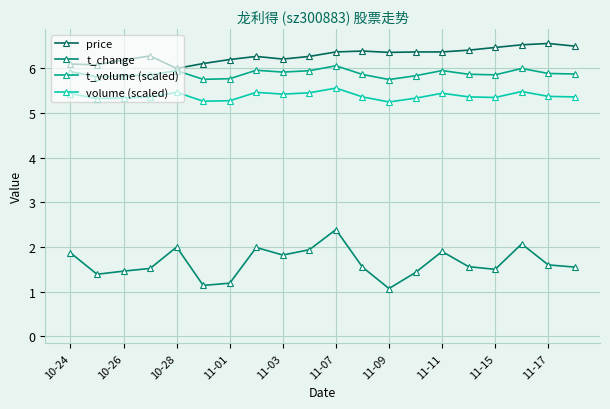

Reading right to left, transcribe all the data shown in this chart.

price: 6.5	6.6	6.5	6.5	6.4	6.4	6.4	6.4	6.4	6.4	6.3	6.2	6.3	6.2	6.1	6.0	6.3	6.2	6.1	6.1
t_change: 1.6	1.6	2.1	1.5	1.6	1.9	1.4	1.1	1.6	2.4	1.9	1.8	2.0	1.2	1.1	2.0	1.5	1.5	1.4	1.9
t_volume (scaled): 5.9	5.9	6.0	5.9	5.9	6.0	5.8	5.8	5.9	6.1	5.9	5.9	6.0	5.8	5.8	6.0	5.9	5.8	5.8	5.9
volume (scaled): 5.4	5.4	5.5	5.3	5.4	5.4	5.3	5.2	5.4	5.6	5.5	5.4	5.5	5.3	5.3	5.5	5.4	5.3	5.3	5.4